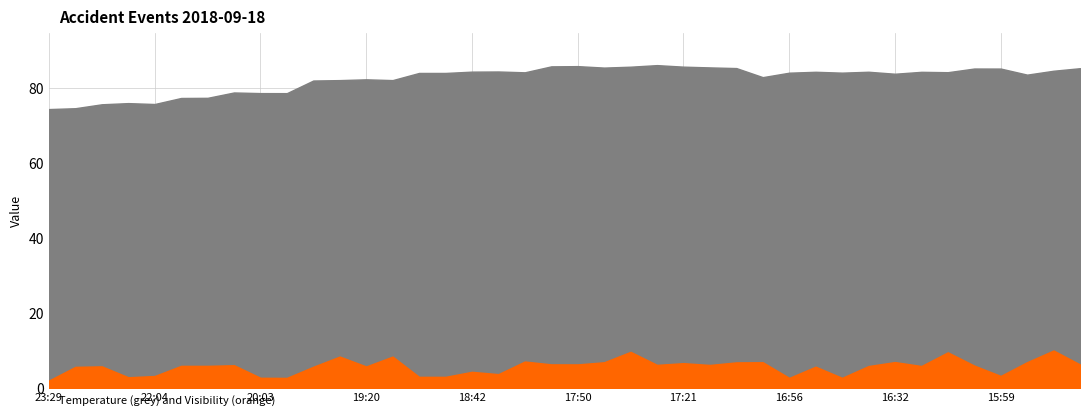

True or false: Visibility and Temperature intersect in this chart.

False